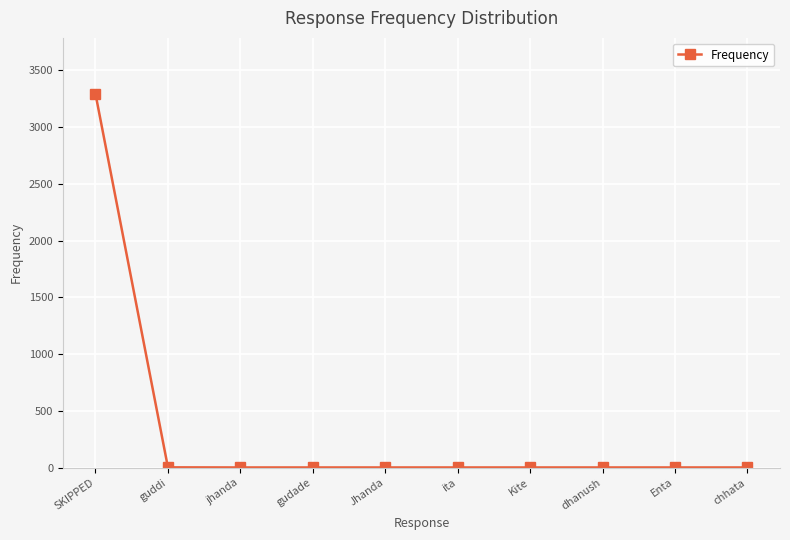

What is the average value?

330